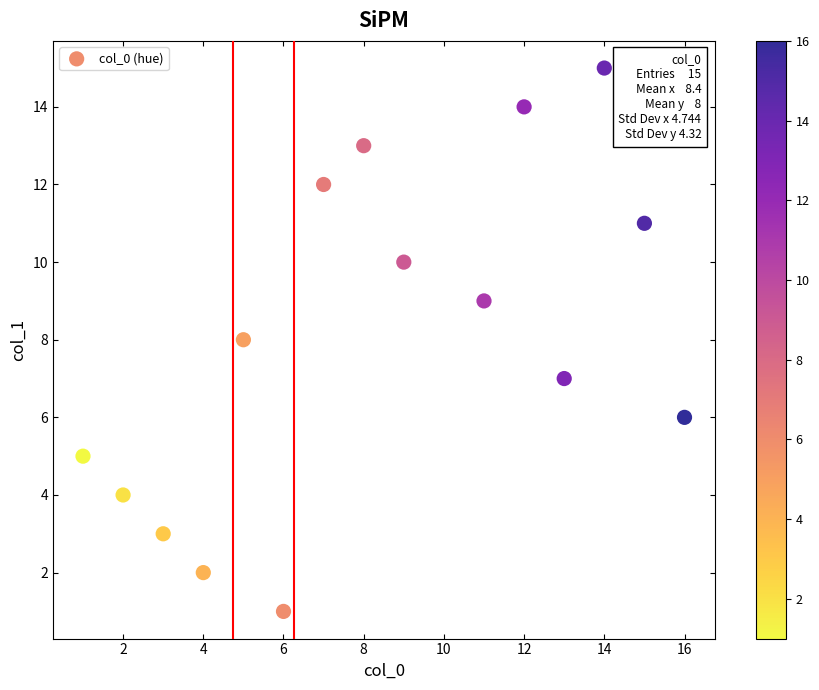

What is the range of X values (max minus min)?

15